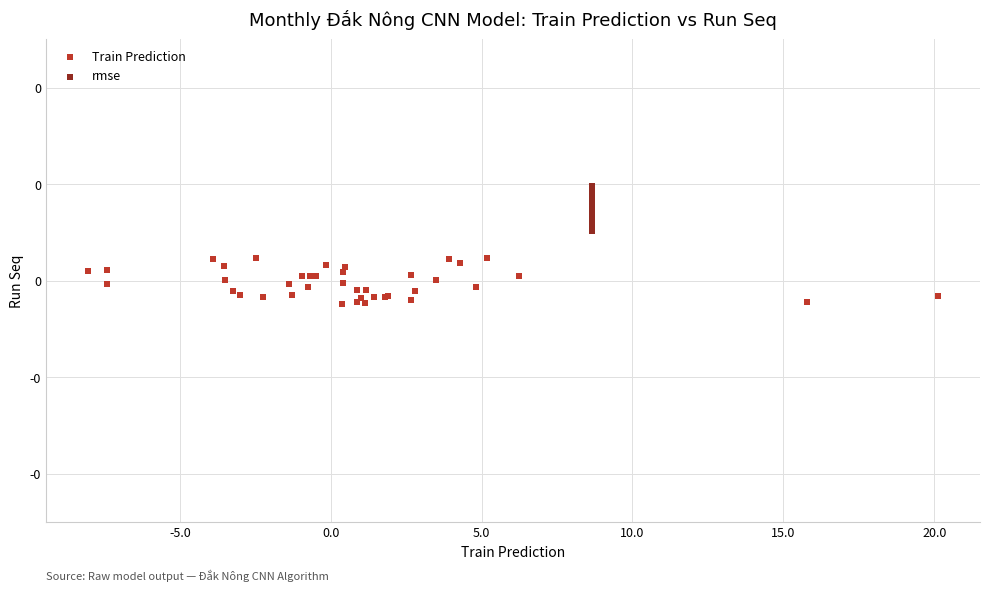

What are all the series names shown in the legend?

Train Prediction, rmse